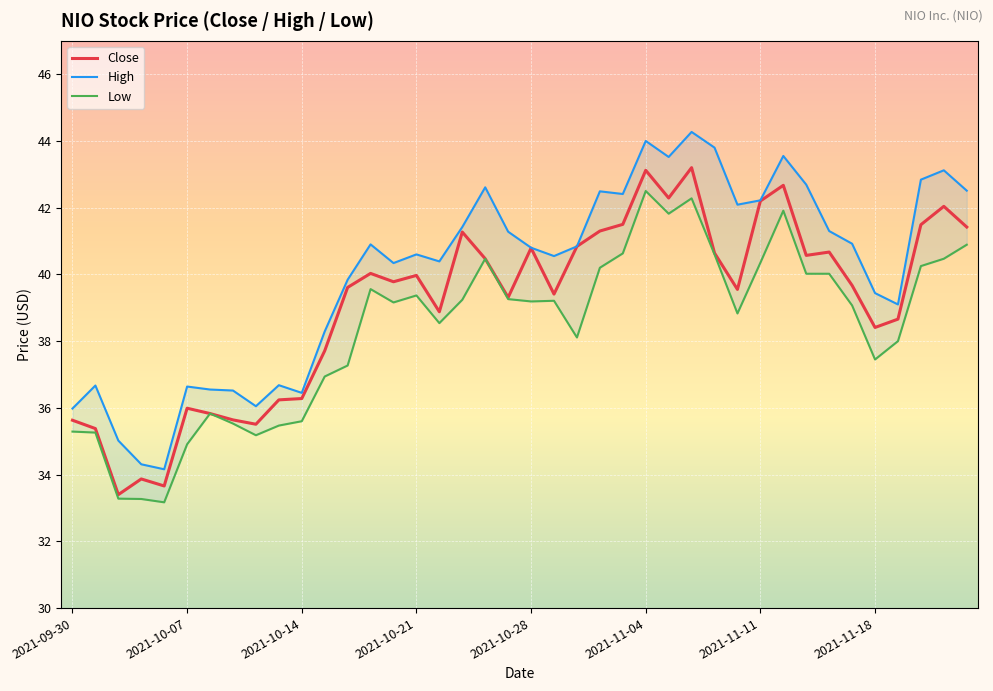

Is it true that Close equals 17.4 at 14?

False